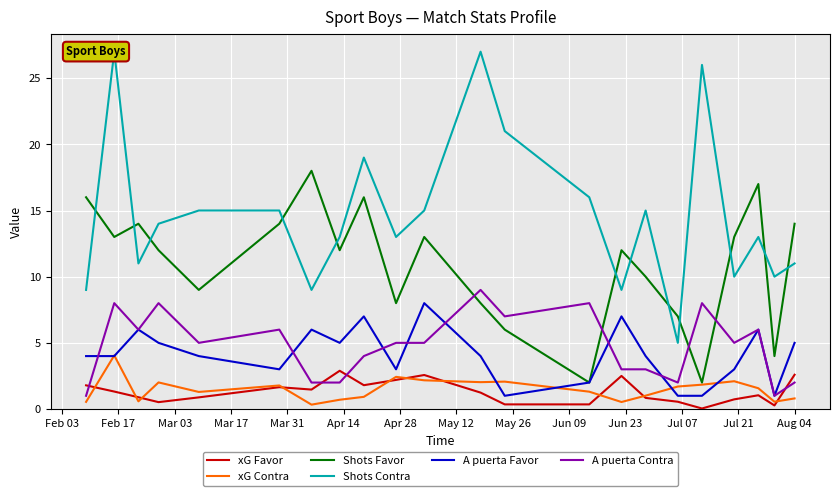

What is the maximum value for xG Favor?

2.9